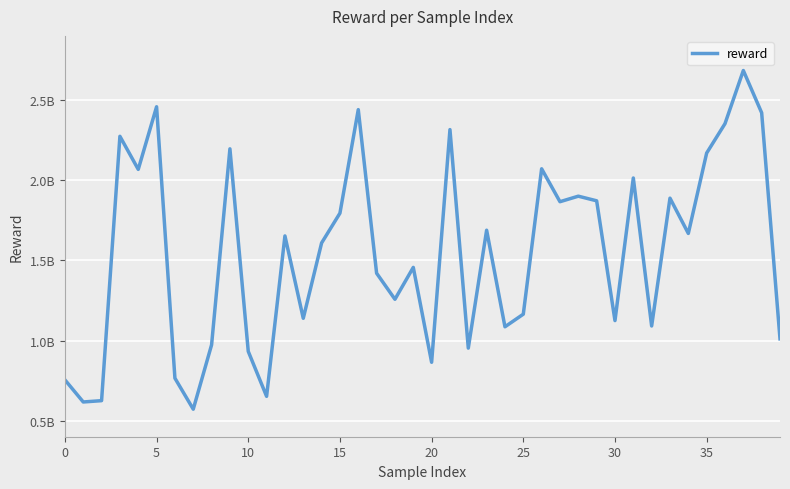

Reading left to right, extract all data points from this chart.

754734673.1	616763922.2	624935320.7	2273684776.3	2067451013.4	2458055018.5	765184333.1	571695285.7	973035557.5	2195461814.3	932221260.0	651879389.6	1652393498.7	1138644009.5	1608474754.6	1794359680.1	2440084603.3	1419738901.5	1257216831.5	1455997353.4	864242295.5	2315375133.6	952617233.3	1688052858.3	1085655335.8	1164328080.4	2071035197.6	1865744555.6	1900246445.5	1871404947.4	1124239114.8	2013698023.7	1090664732.7	1887889543.0	1667908382.9	2169112193.3	2352569401.3	2683981174.3	2420334974.9	1010476588.9